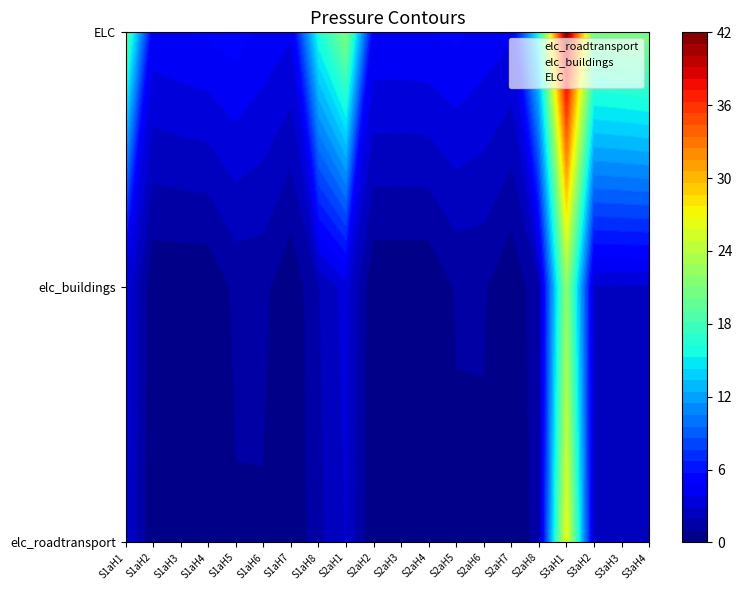

What is the approximate value of elc_buildings at S2aH3?

1